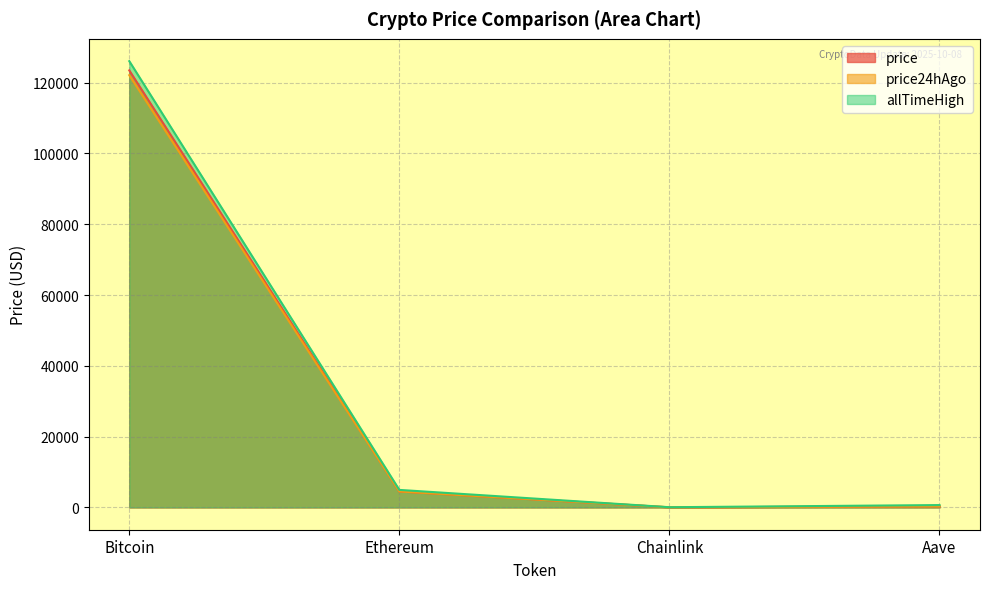

What is the difference between the maximum and minimum values in the price24hAgo series?

122098.0